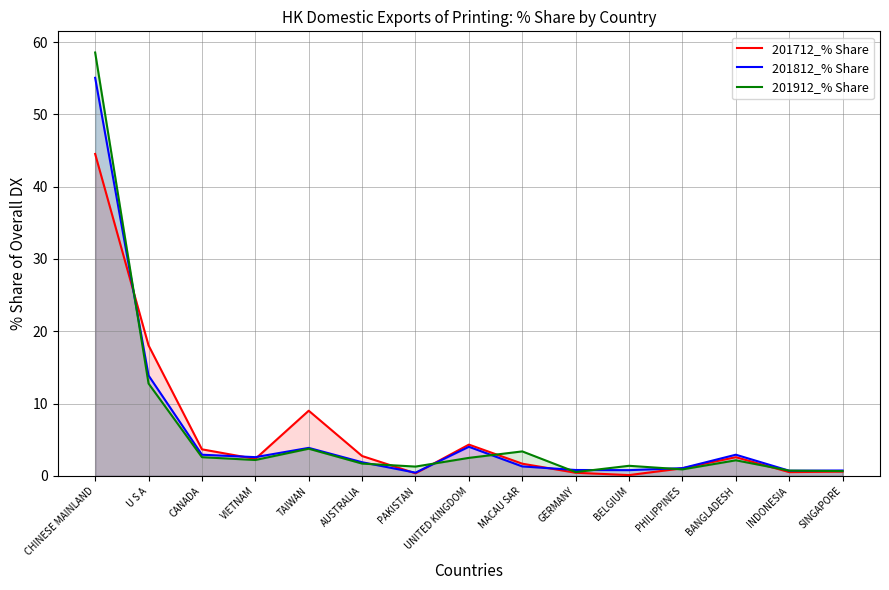

What is the difference between the second highest and second lowest values in the 201912_% Share series?

12.1